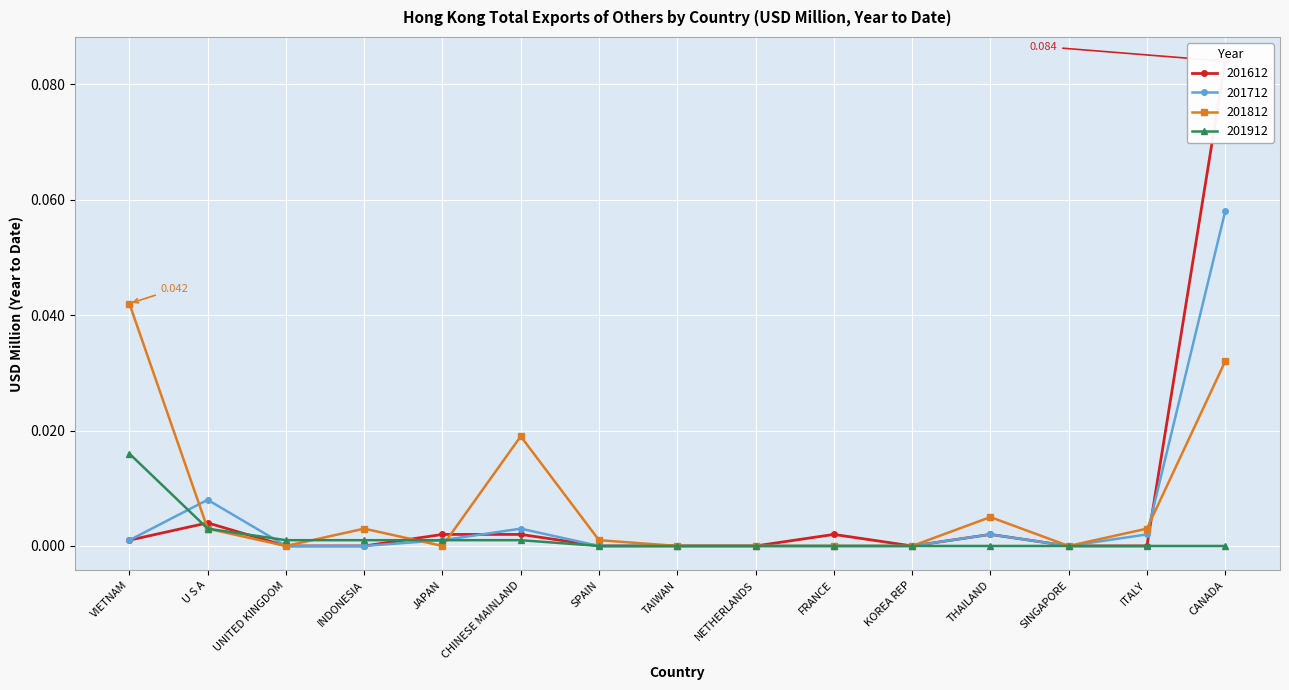

At which category is the sum across all series the highest?

All countries